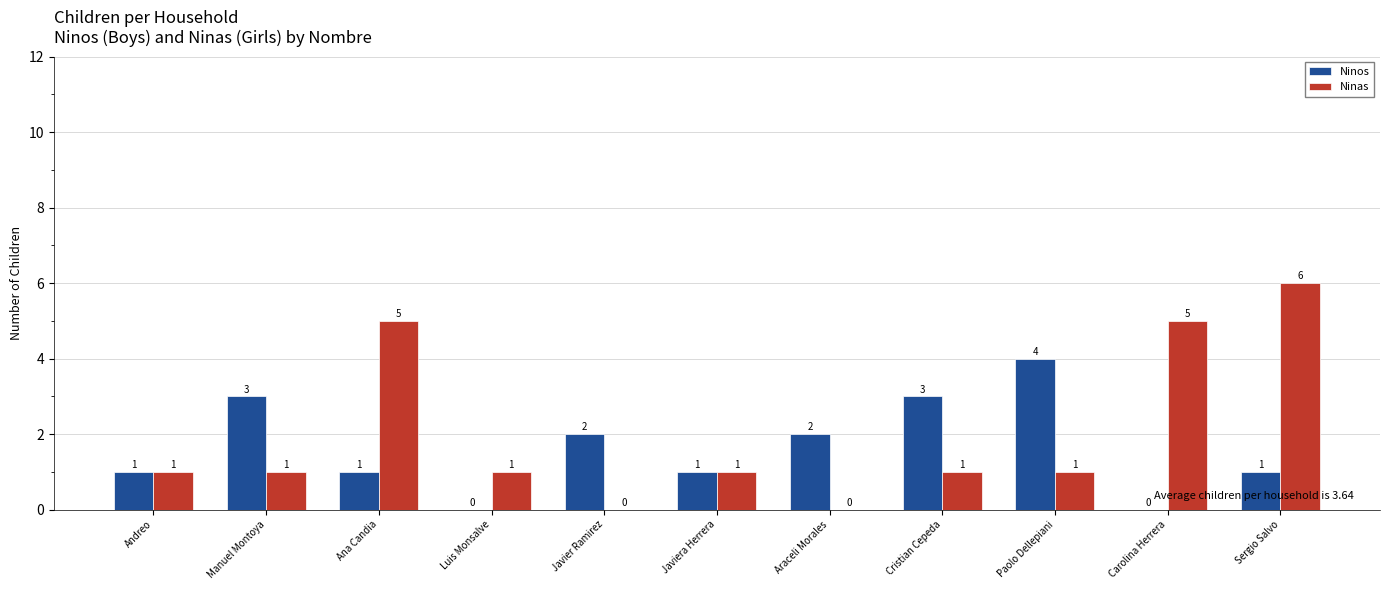

True or false: Ninos has a value of 3 at Cristian Cepeda.

True